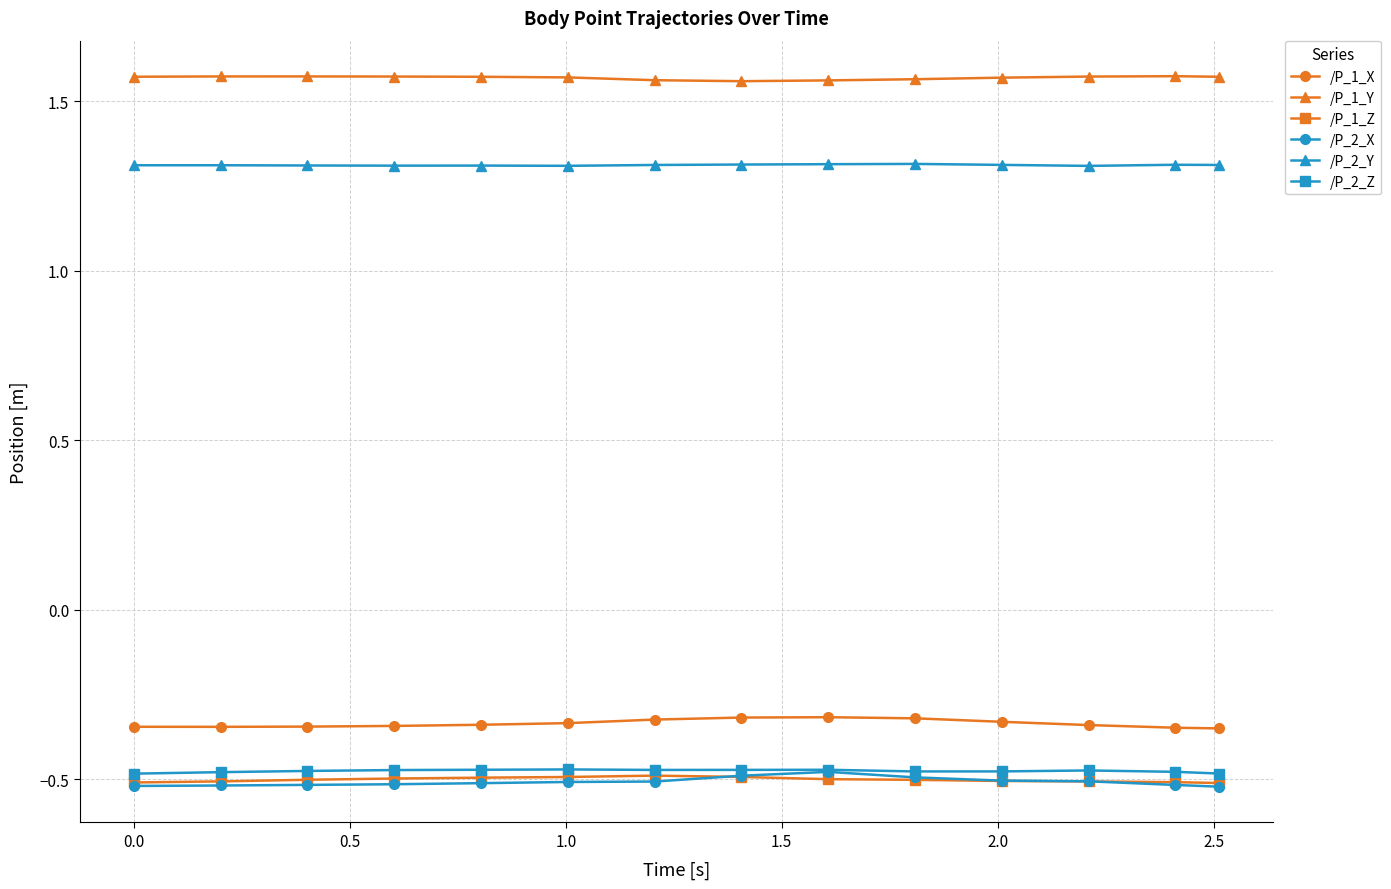

True or false: /P_1_X and /P_1_Z intersect in this chart.

False